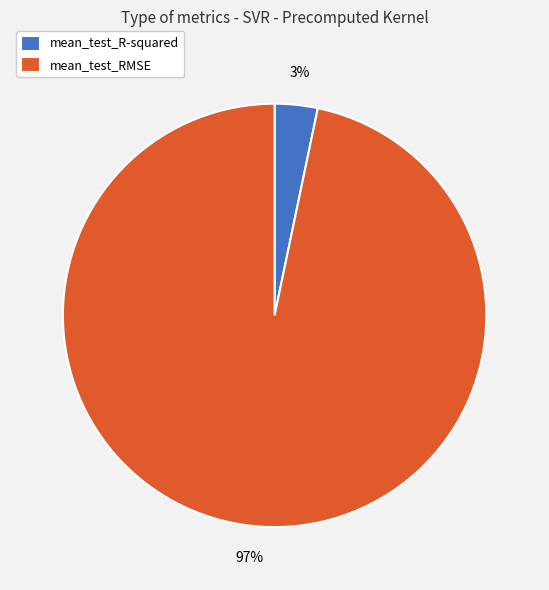

Is there any slice that represents more than half of the pie?

Yes